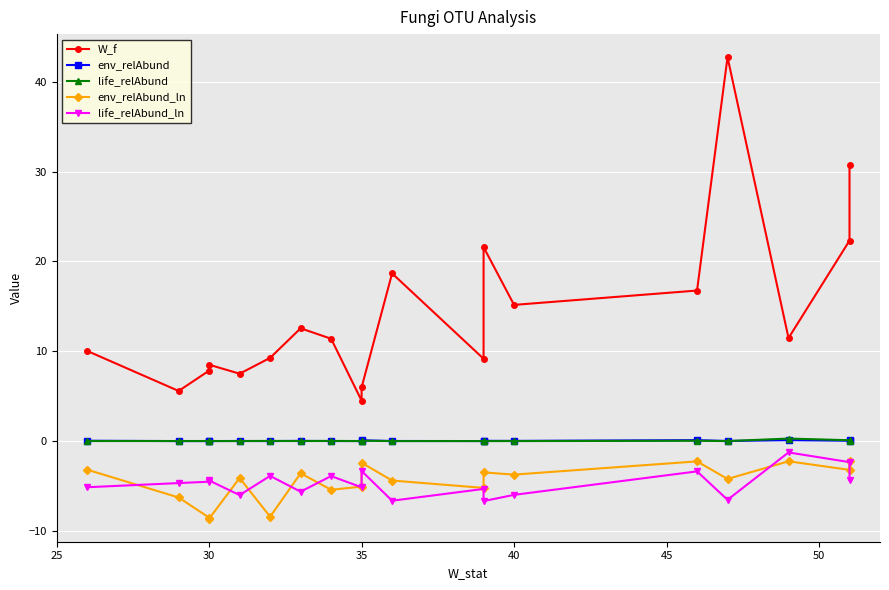

True or false: life_relAbund has more than 2 points higher than both neighbors.

True